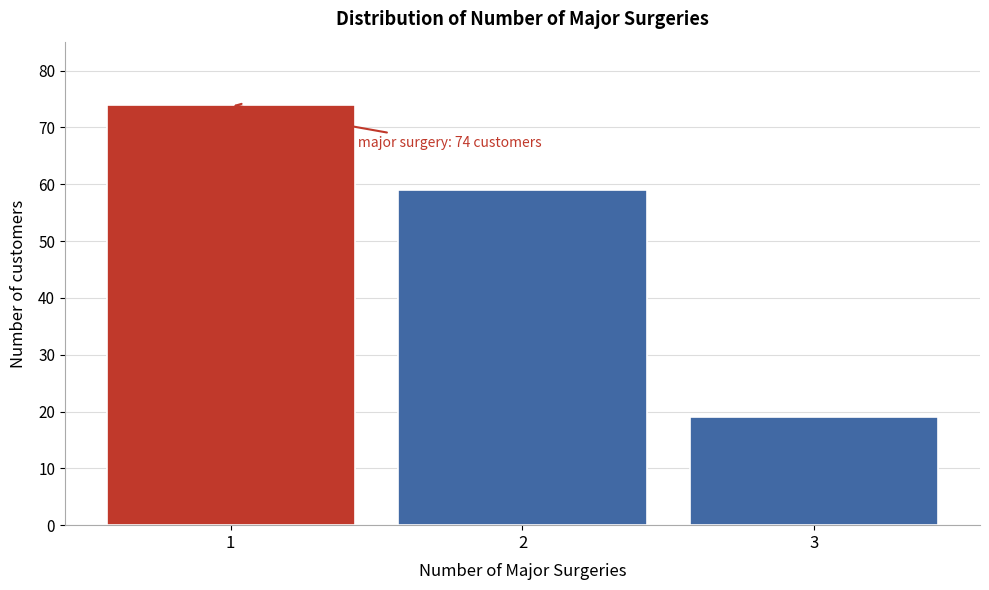

Reading right to left, list all the values displayed in this chart.

3=19	2=59	1=74